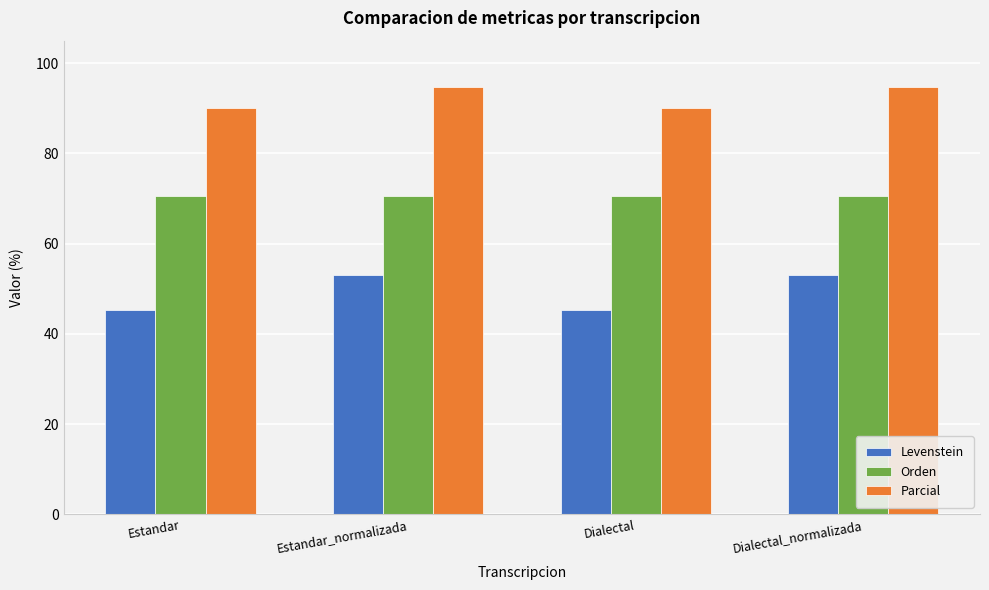

What is the smallest value displayed?

45.2